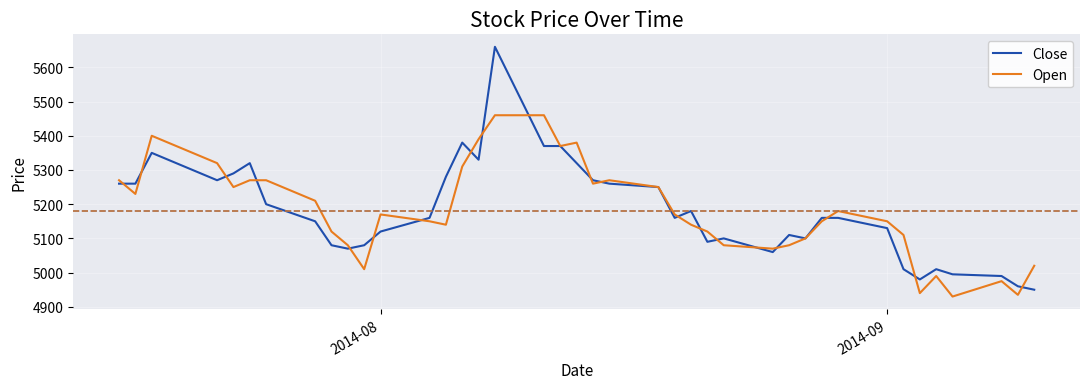

At how many categories does at least one series exceed 5217?

17